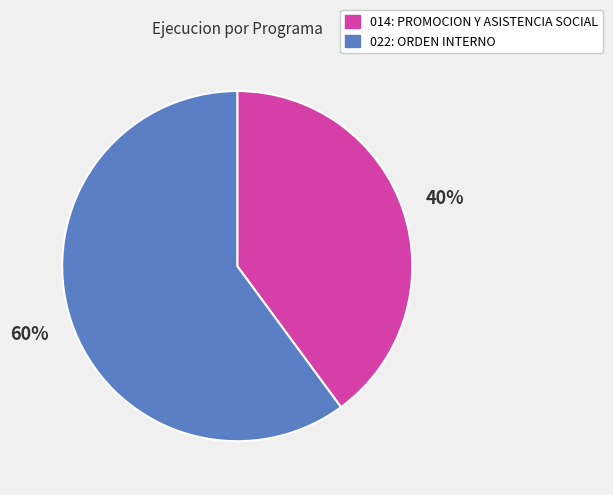

To the nearest percent, what percentage of the pie is 022: ORDEN INTERNO?

60%